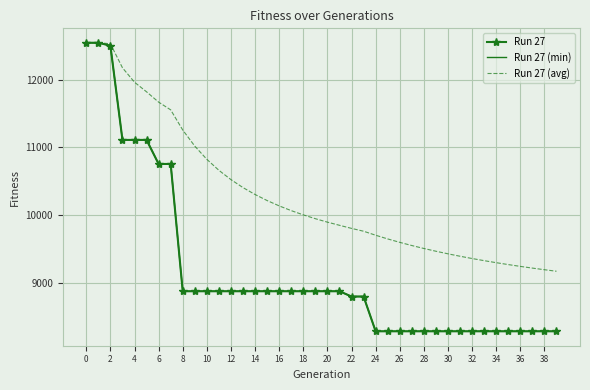

What is the value of the Run 27 (min) point at the 24th from the left?

8793.0